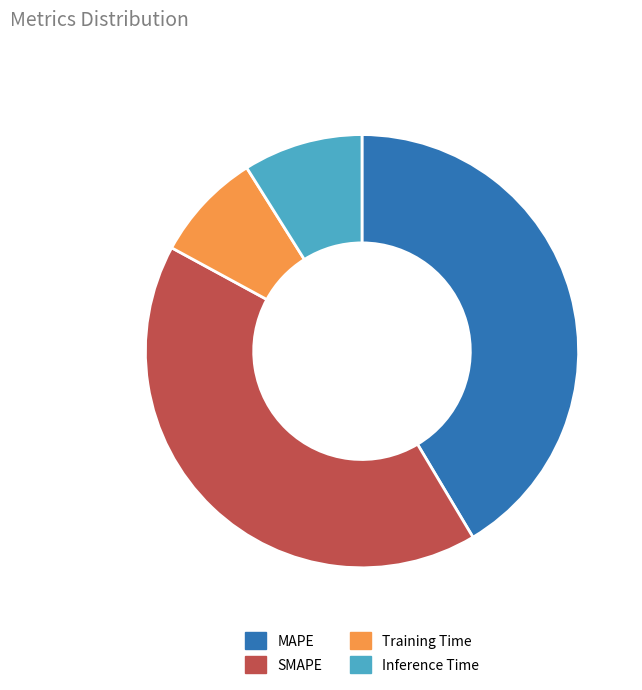

What is the smallest slice in the pie chart?

Training Time